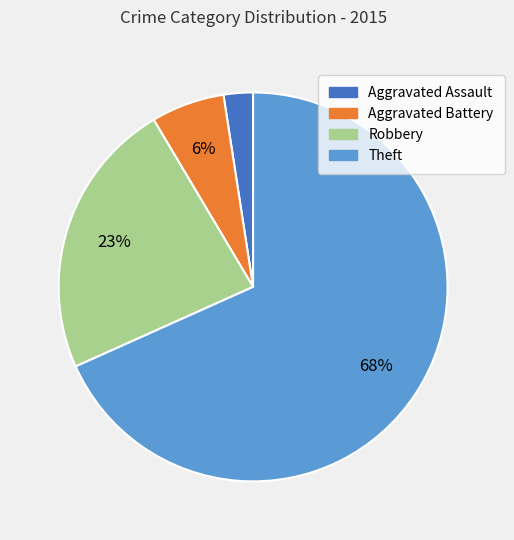

Do Aggravated Assault and Robbery together represent more than half of the pie?

No